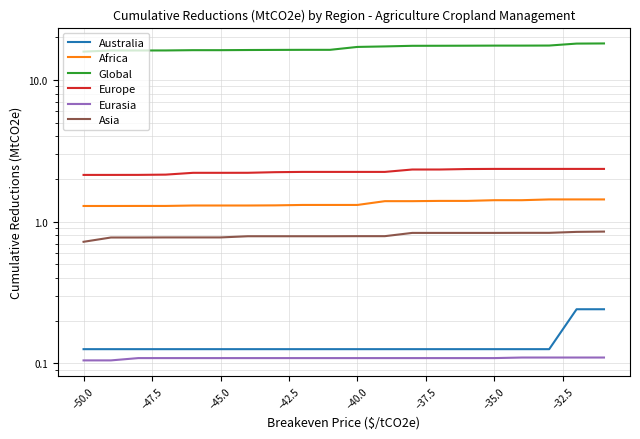

Is the value of Australia at 18 greater than the value of Europe at 15?

No